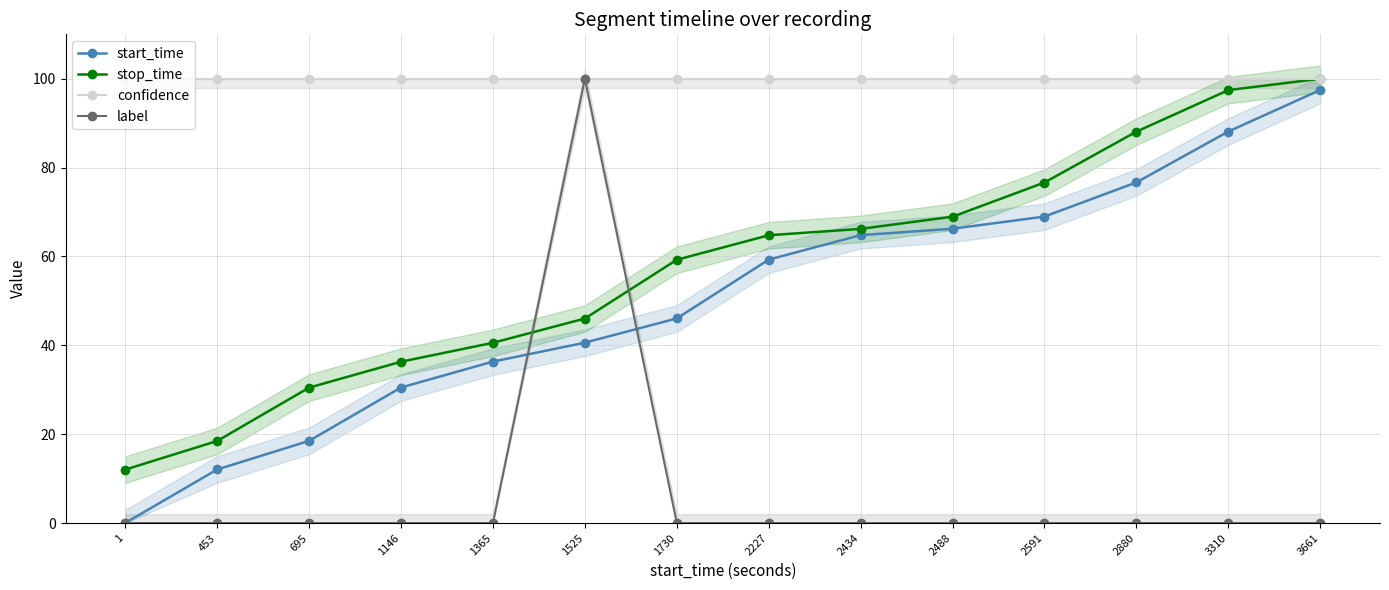

True or false: confidence and stop_time cross at least once.

False